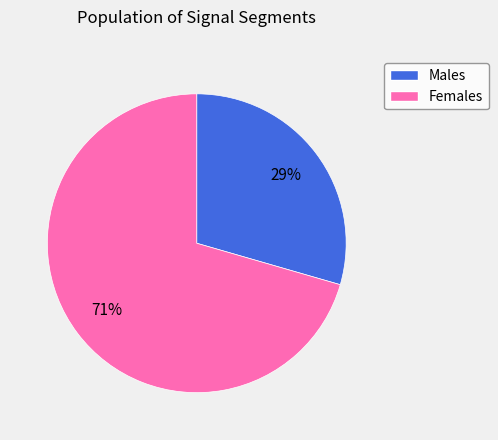

How many slices are in this pie chart?

2